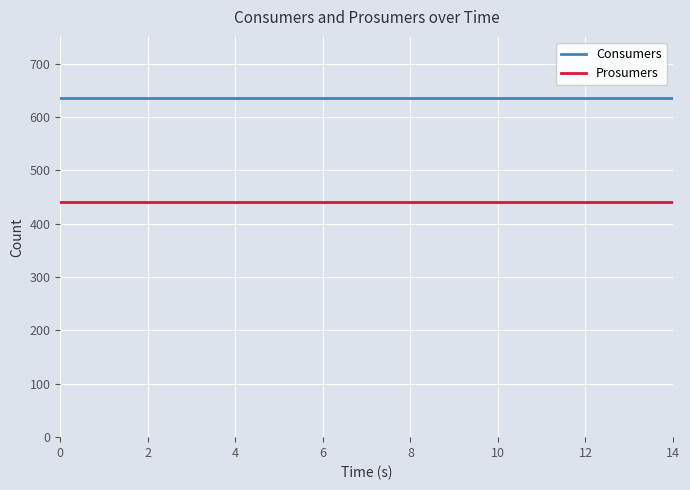

What is the maximum value shown in the chart?

635